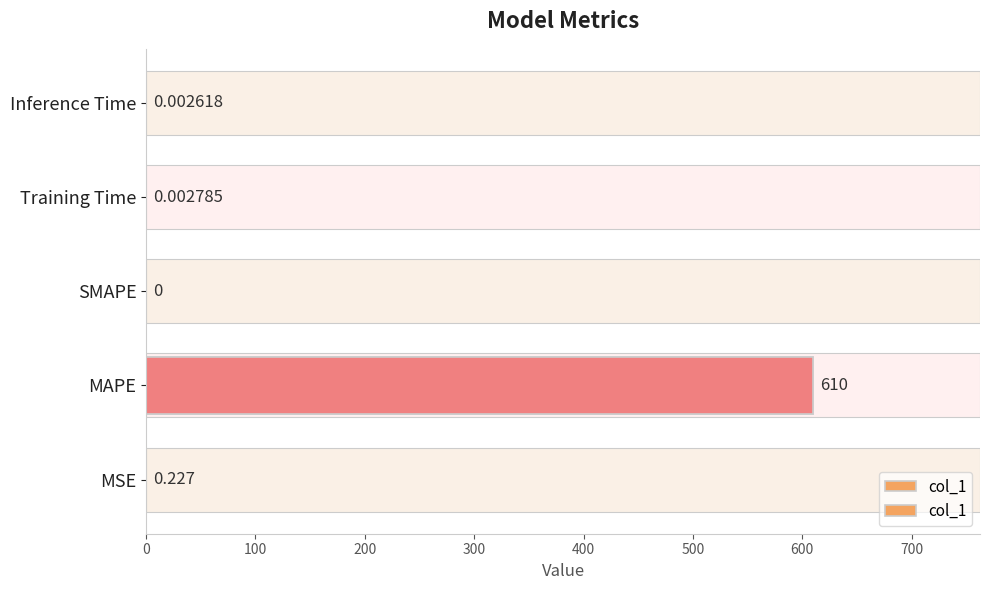

What is the average value?

122.0